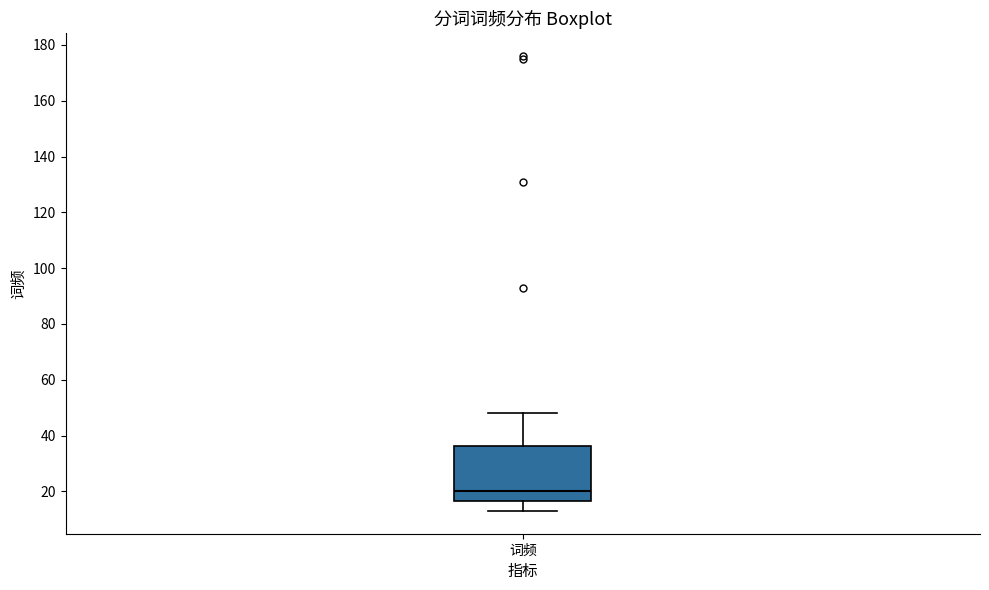

Where is the upper edge of the box for 词频 on the y-axis? The values are not printed on the chart, so give them approximately, as read against the axis.

36